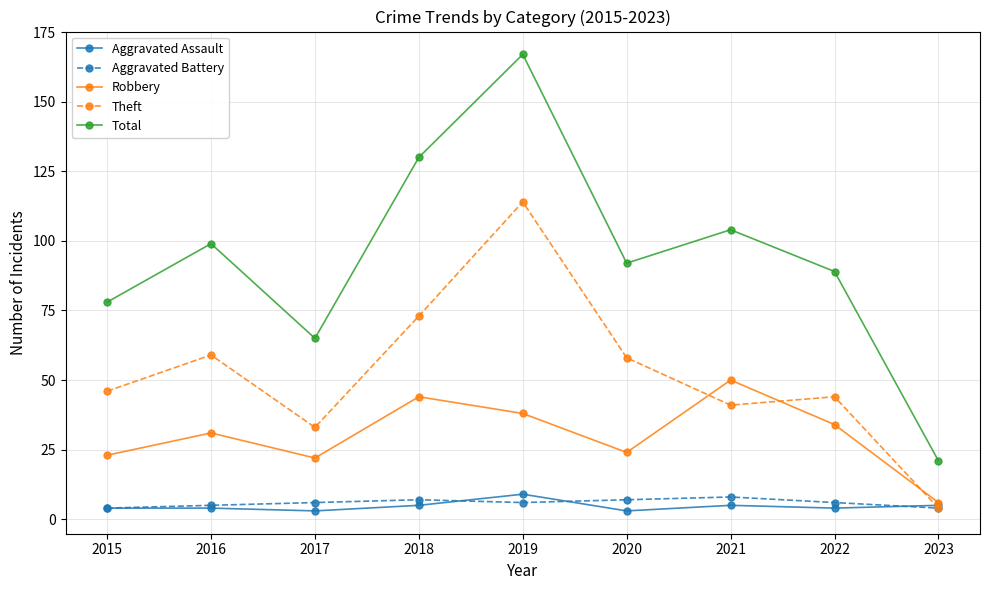

At which category is the sum across all series the highest?

2019